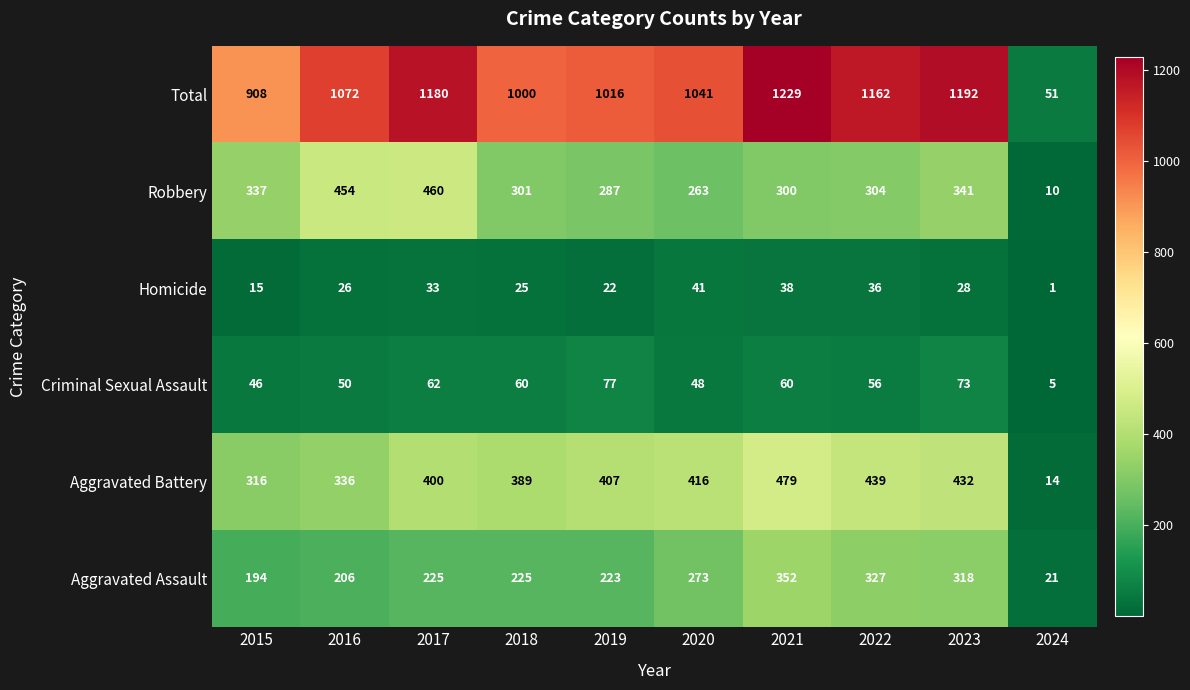

What is the minimum value shown in the chart?

1